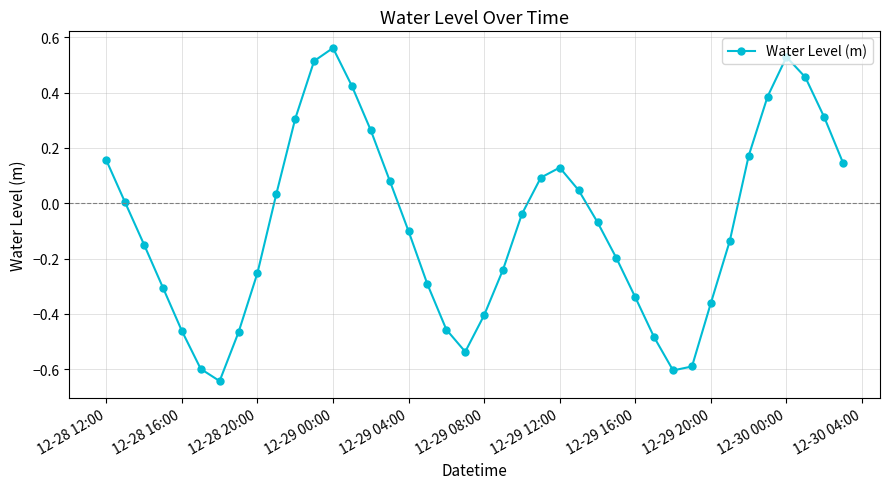

How many interior local peaks (higher than both neighbors) does the data have?

3